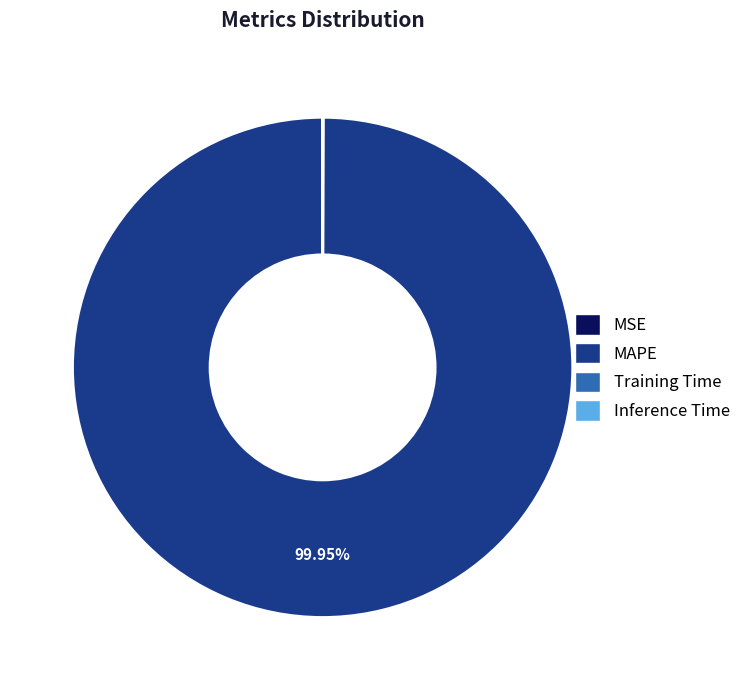

Does MAPE account for over 50% of the chart?

Yes